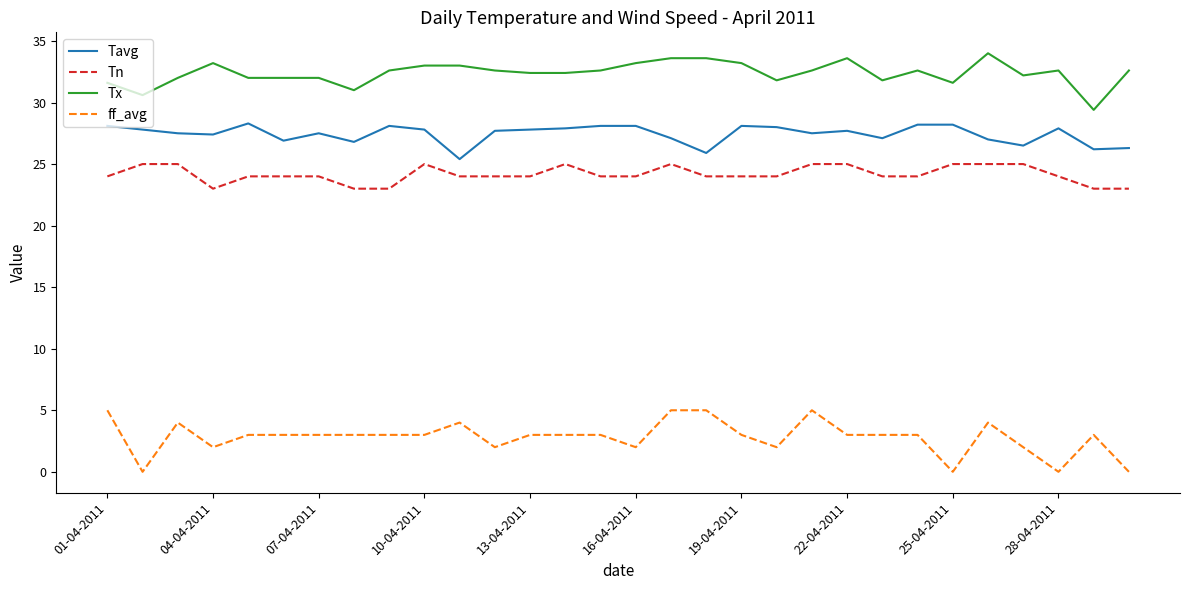

Which series has the widest spread of values?

ff_avg